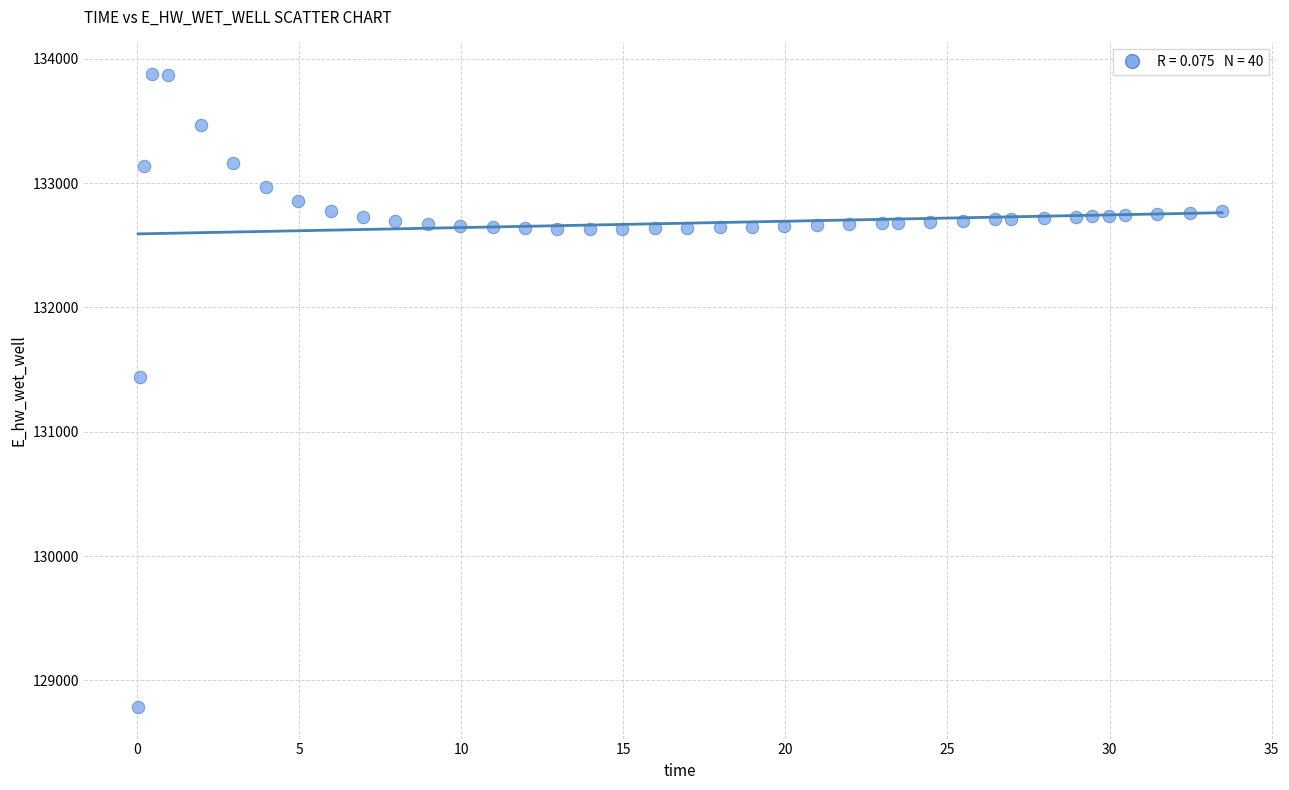

What is the range of Y values (max minus min)?

5091.0